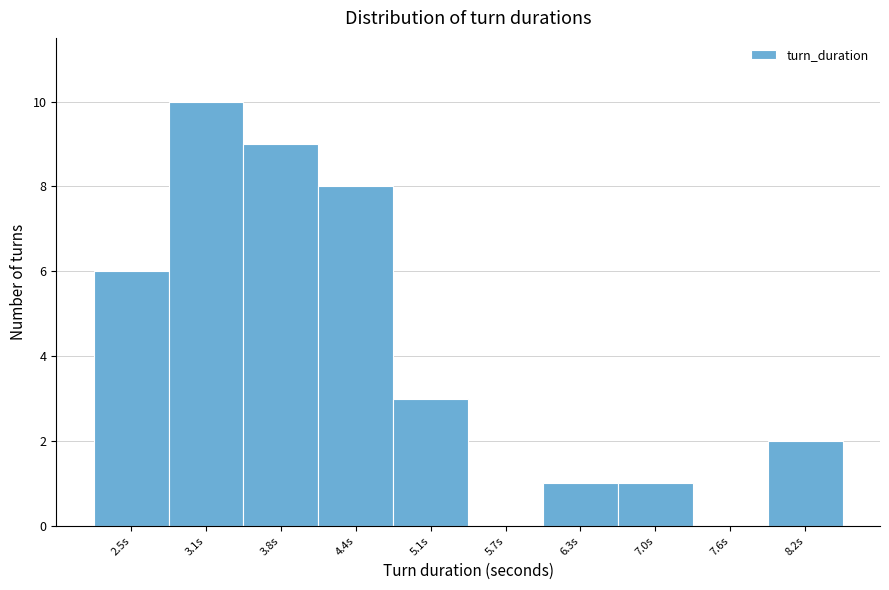

Reading left to right, what are all the values shown in this chart?

2.5s=6	3.1s=10	3.8s=9	4.4s=8	5.1s=3	5.7s=0	6.3s=1	7.0s=1	7.6s=0	8.2s=2